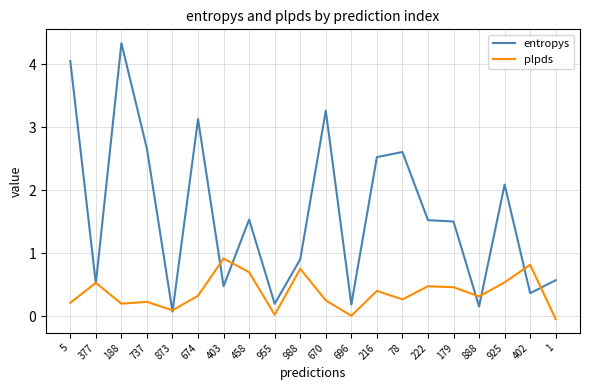

What is the difference between the maximum and minimum values in the plpds series?

1.0